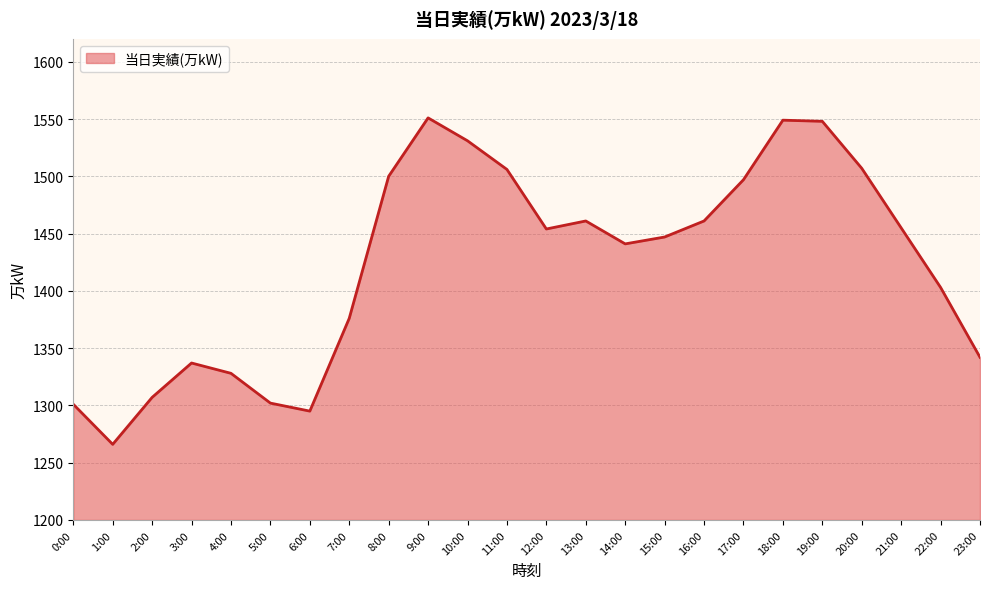

What is the change in value from 8:00 to 16:00?

-39